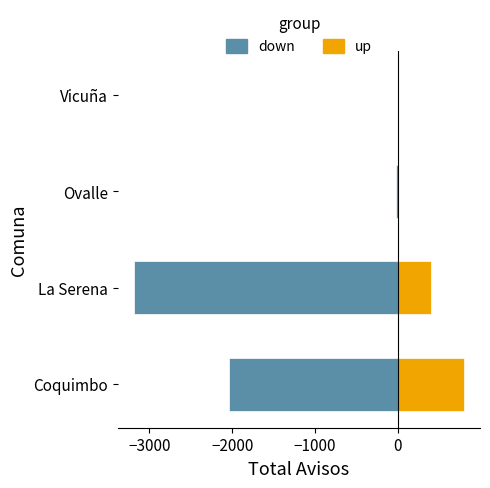

Does the chart contain any negative values?

Yes